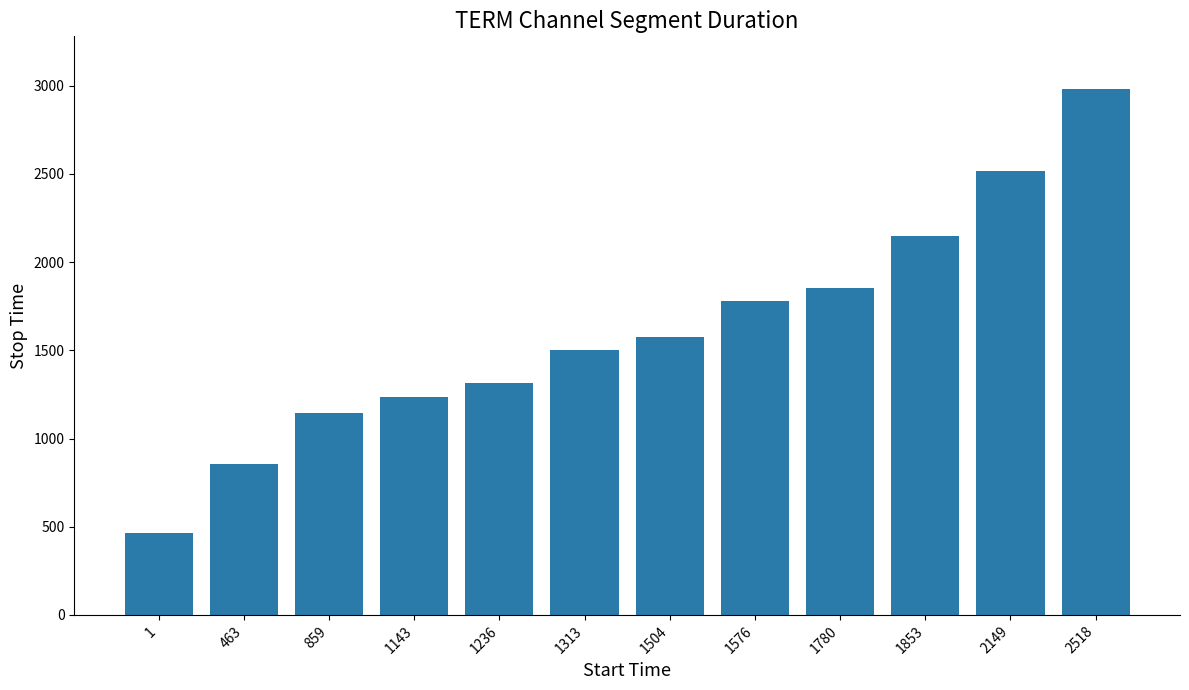

What is the ratio of the value at 1853 to the value at 2149?

0.9